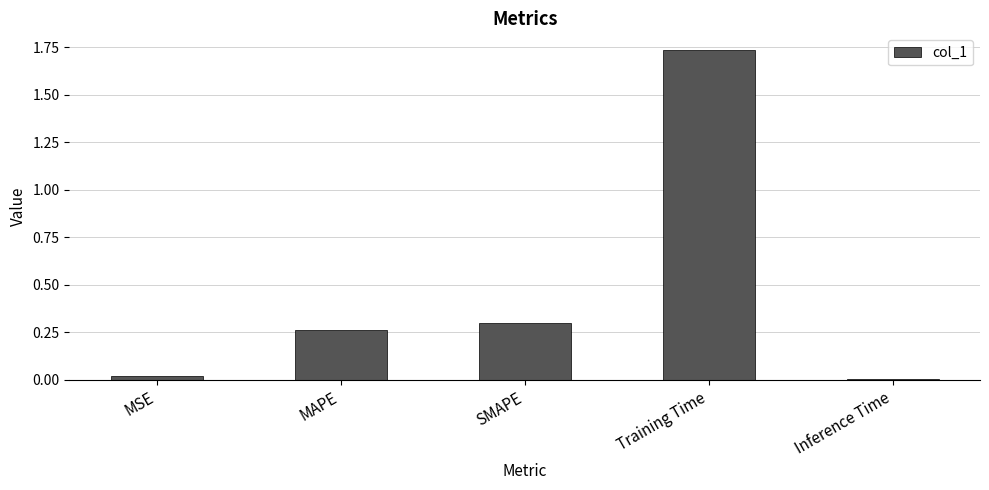

Which label corresponds to the largest value in the chart?

Training Time